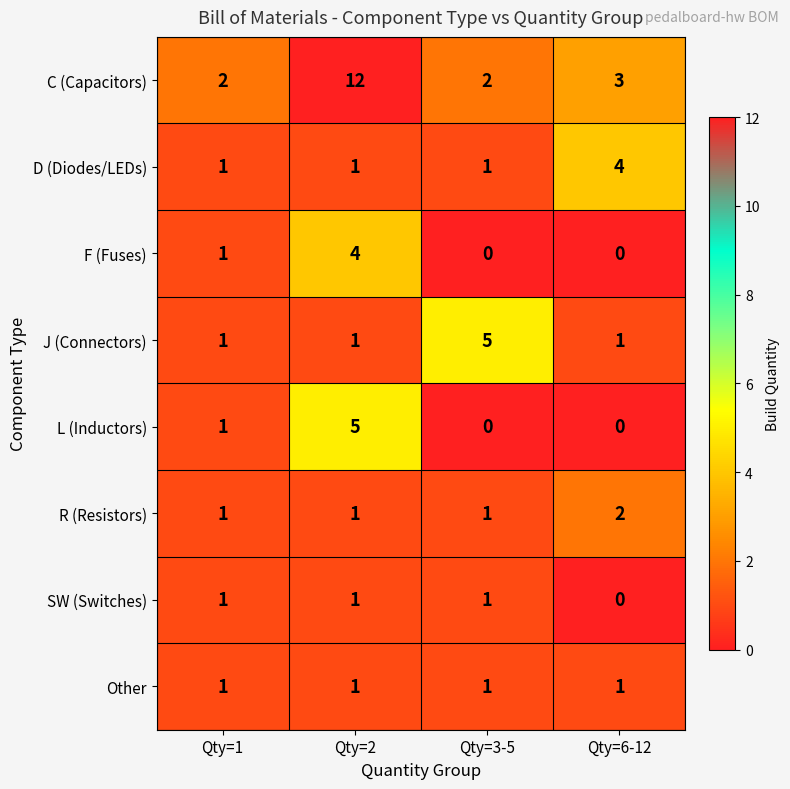

What is the difference between the maximum and minimum values in the J (Connectors) series?

4